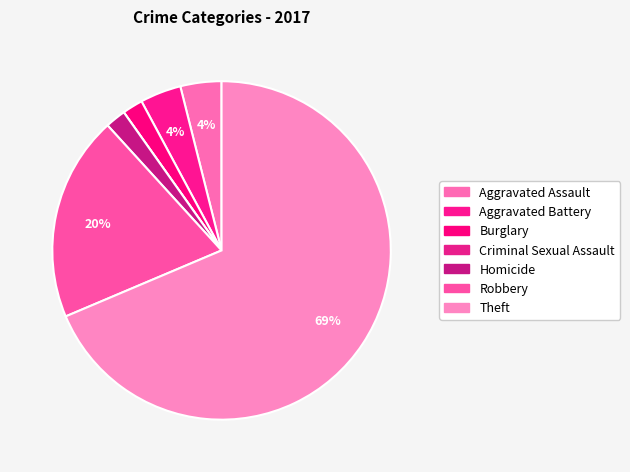

Rank the categories by value from highest to lowest.

Theft, Robbery, Aggravated Assault, Aggravated Battery, Burglary, Homicide, Criminal Sexual Assault